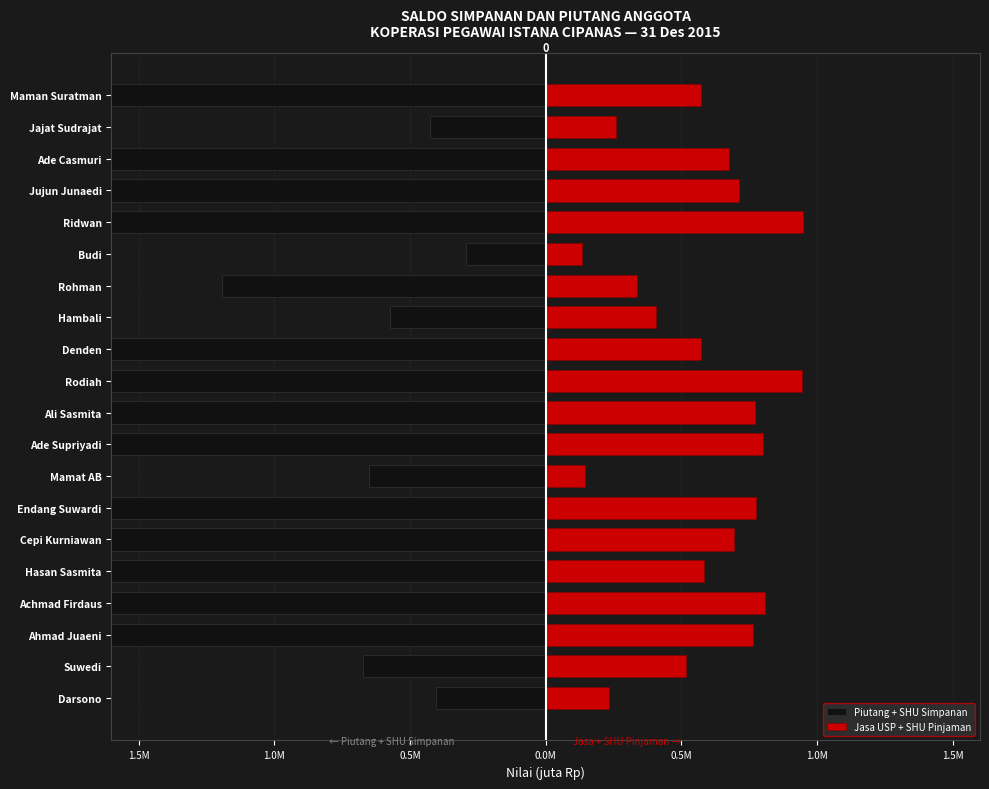

What is the sum of all Piutang + SHU Simpanan values?

-41.2